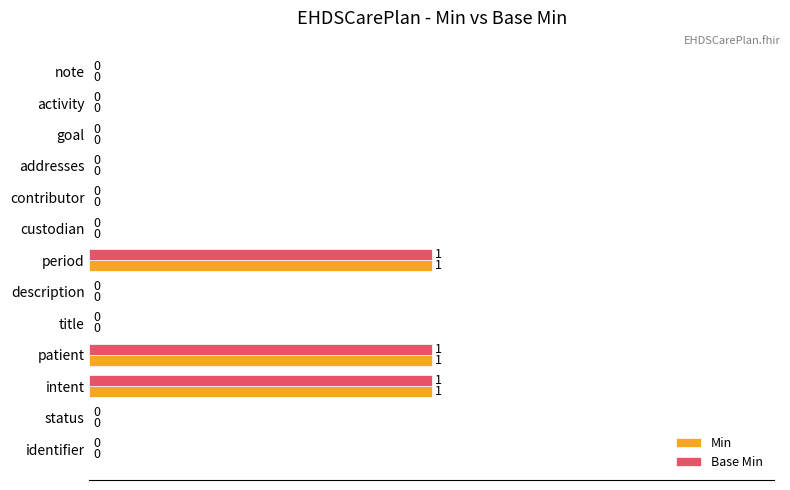

What are all the series names shown in the legend?

Min, Base Min